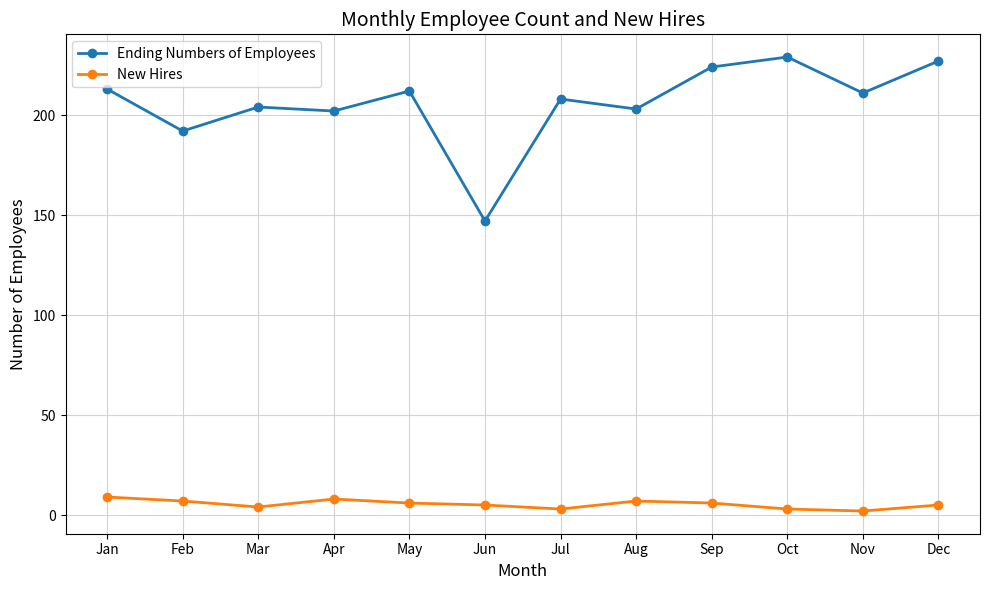

What is the difference between the Ending Numbers of Employees values at Apr and Sep?

22